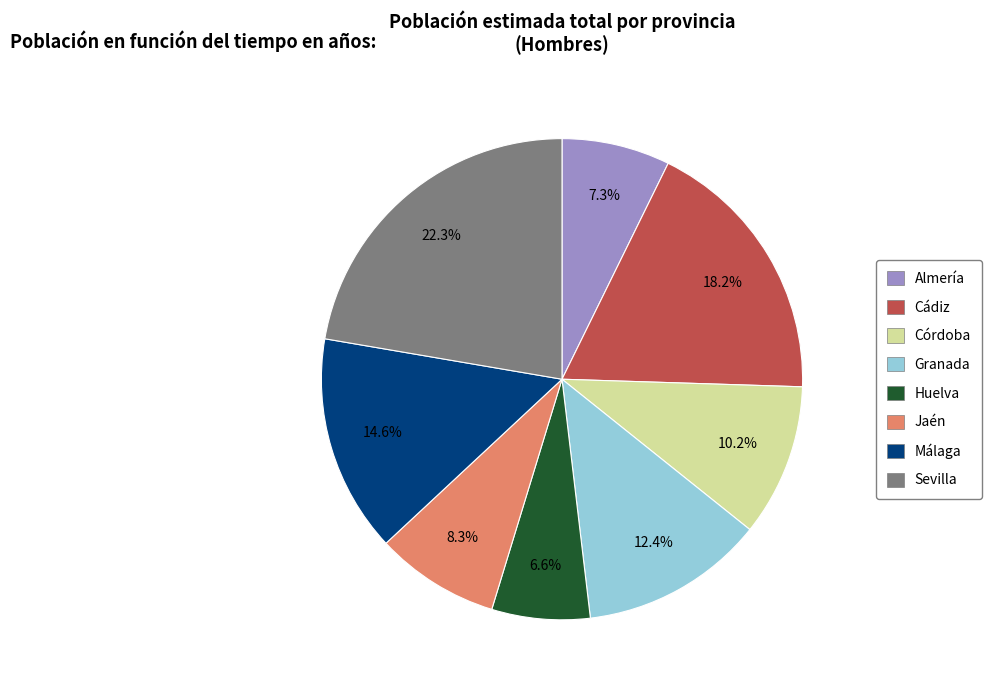

To the nearest percent, what is the combined percentage of Granada and Cádiz?

31%